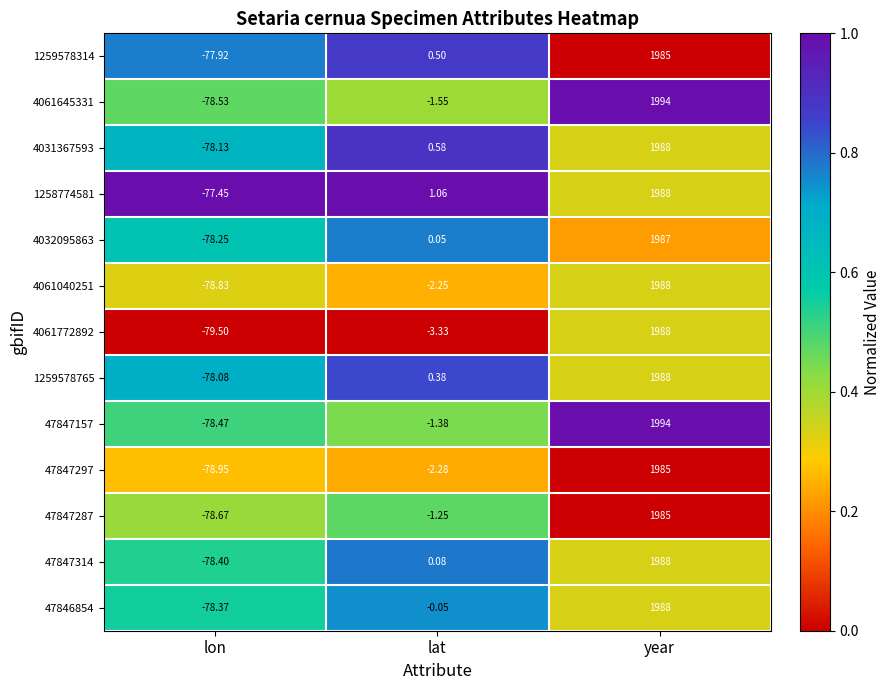

At which category is the sum across all series the highest?

year